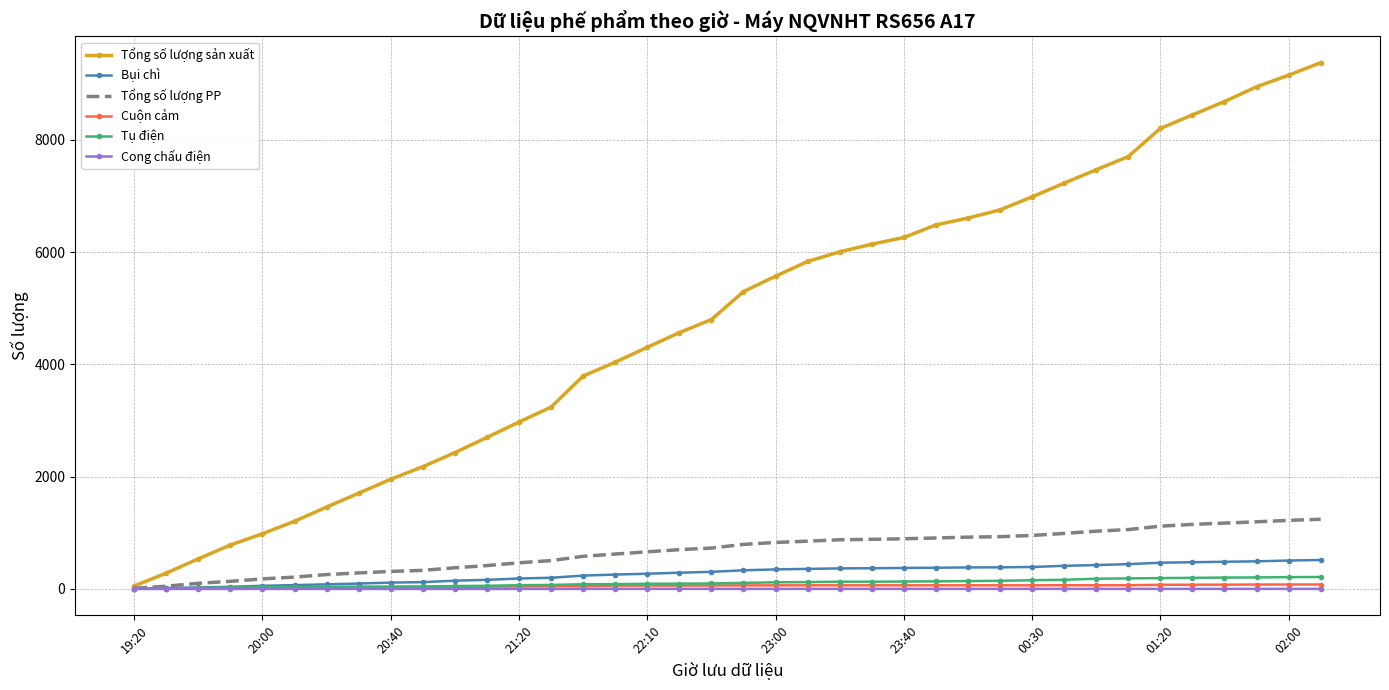

Which series has the largest total across all categories?

Tổng số lượng sản xuất